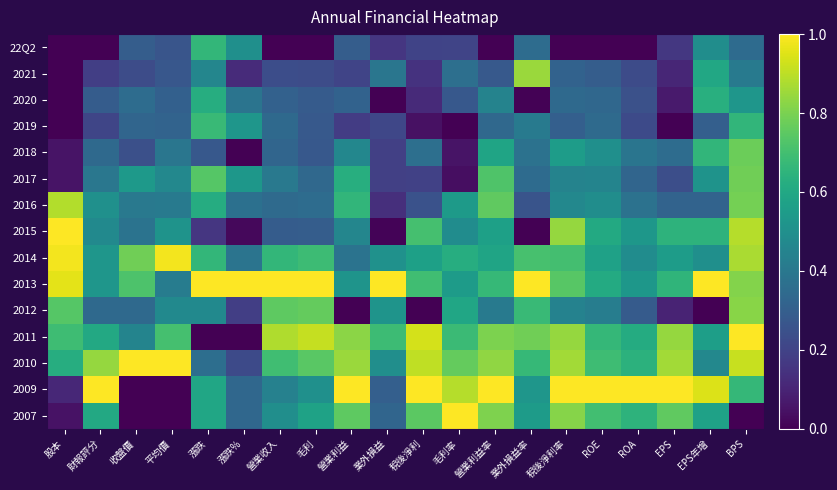

At which category is the sum across all series the highest?

BPS